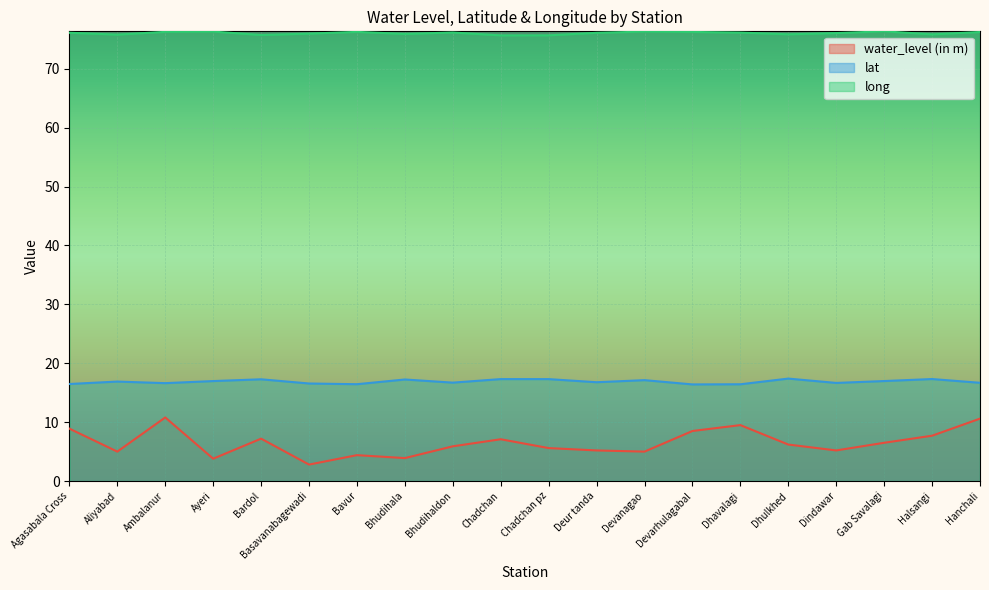

What is the sum of all water_level (in m) values?

129.8